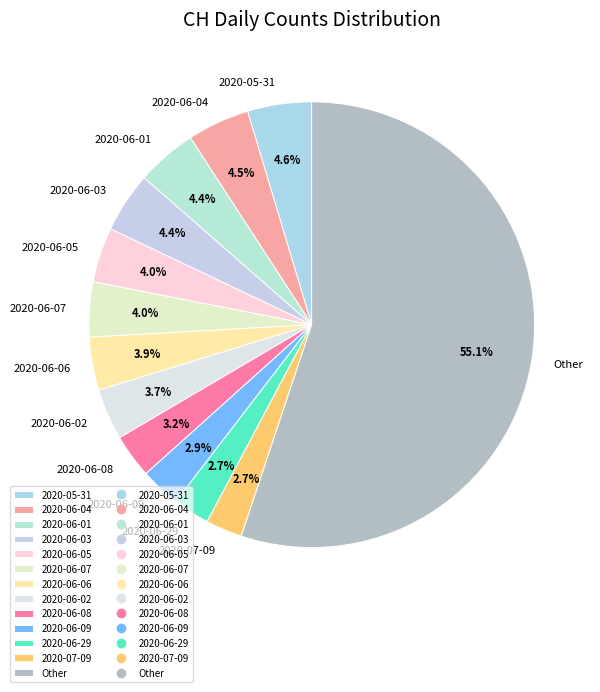

To the nearest percent, what percentage of the pie is 2020-06-09?

3%